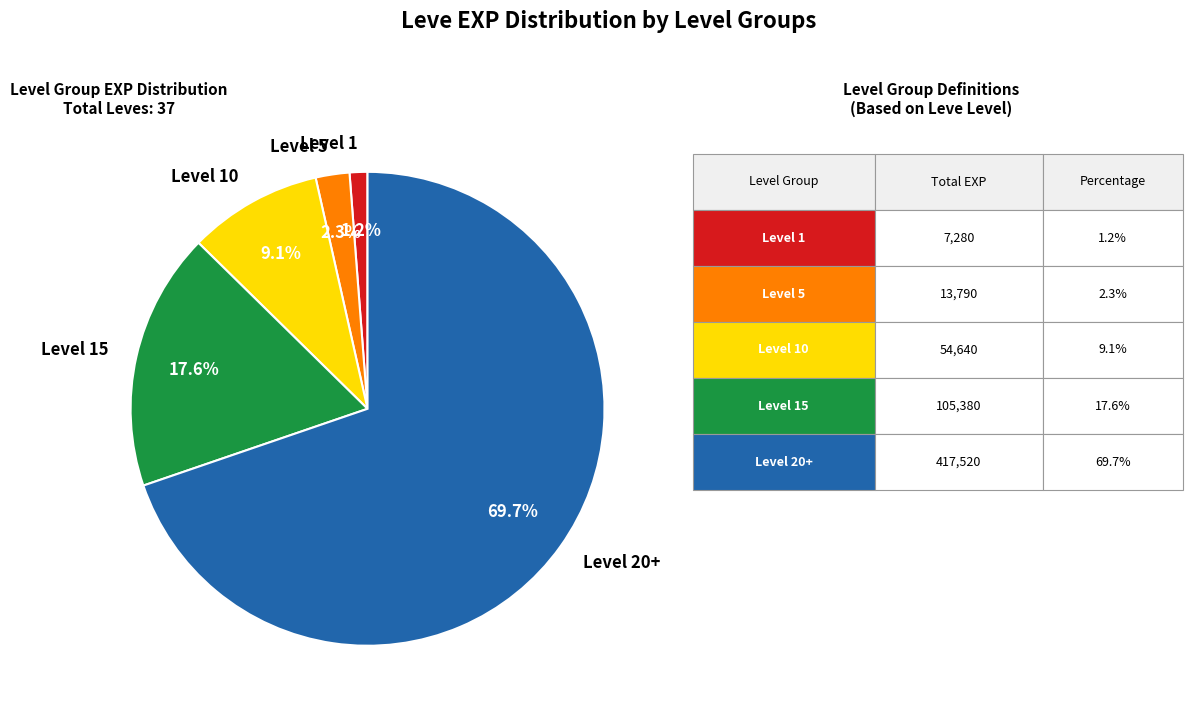

To the nearest percent, what is the average slice percentage?

20%